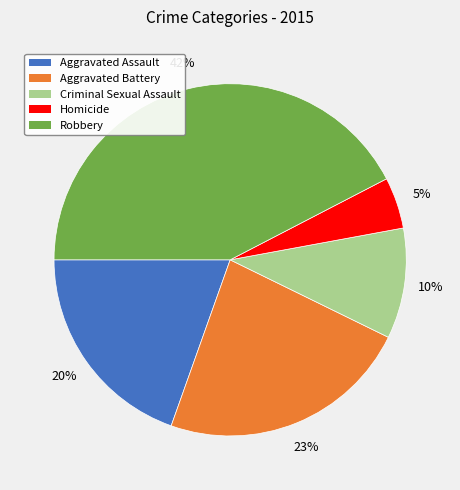

Which slice is the smallest?

Homicide